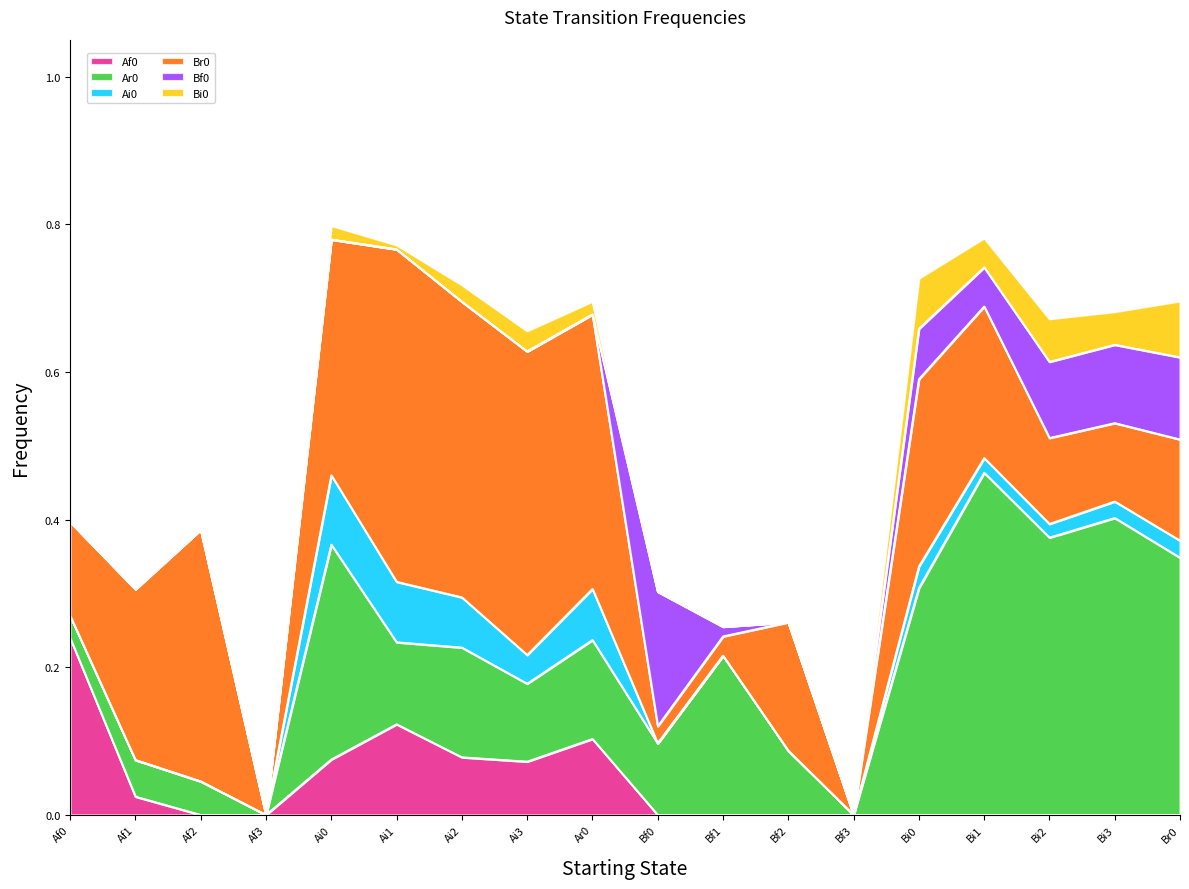

Where is the first local maximum for Ai0?

Ai0